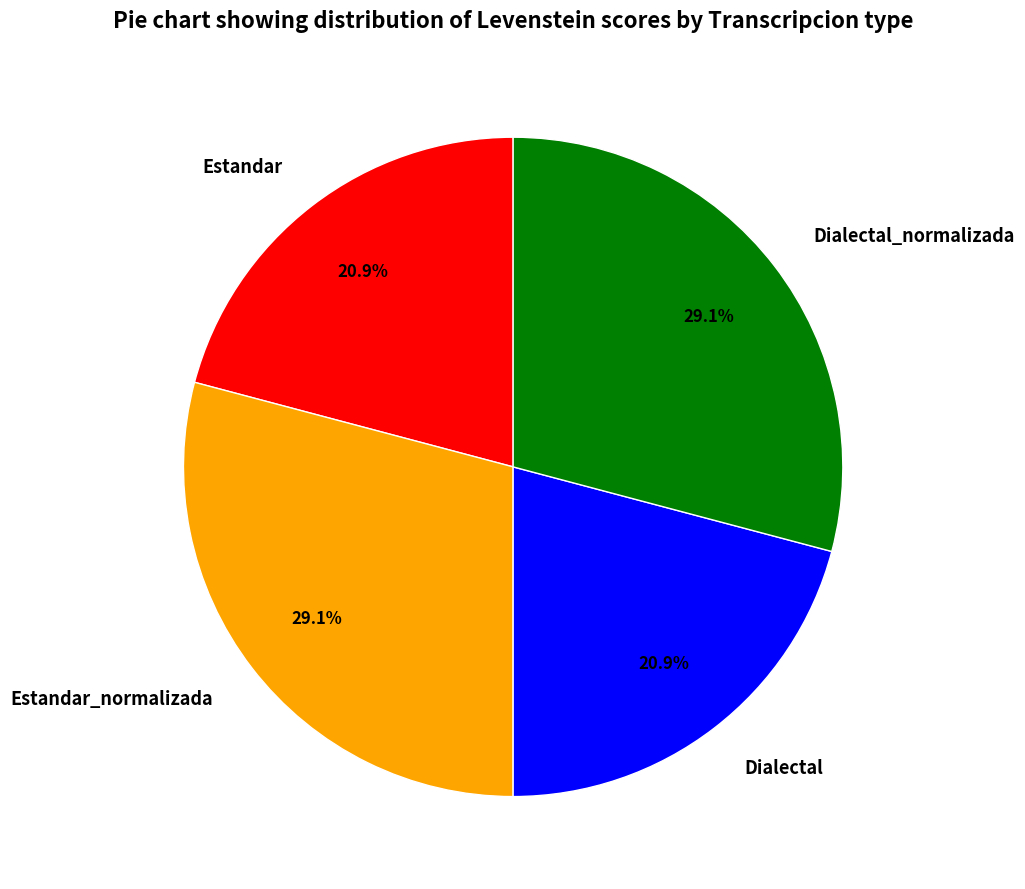

What is the ratio of the value at Dialectal_normalizada to the value at Estandar?

1.4